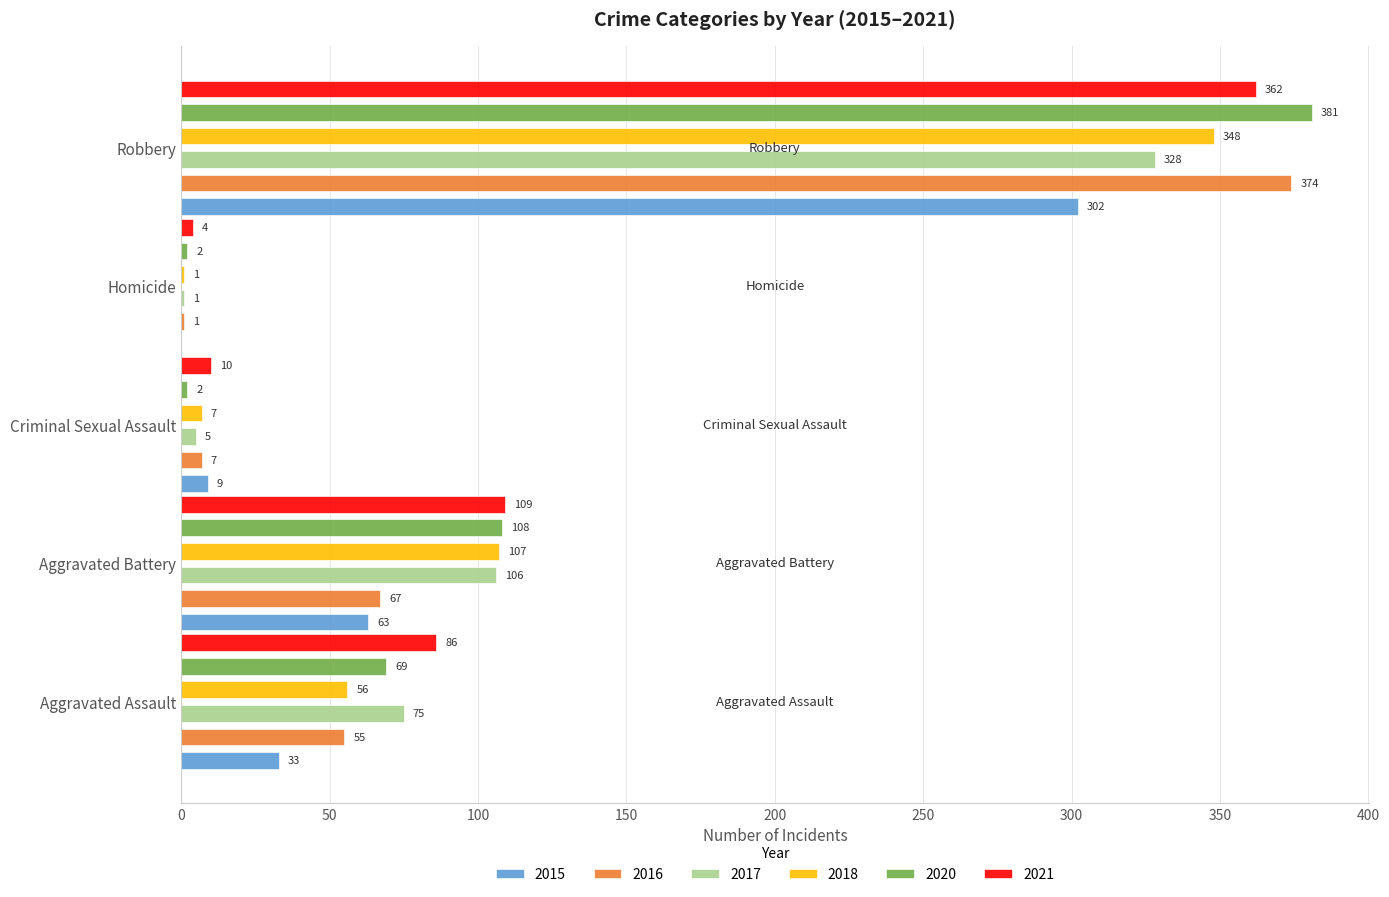

What is the spread (max minus min) of values at Aggravated Battery?

46